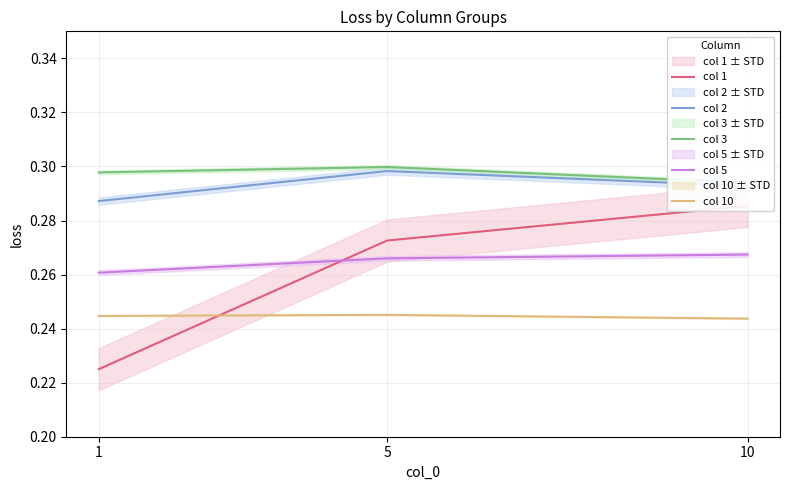

Is the value of col 2 at 10 greater than the value of col 1 at 1?

Yes